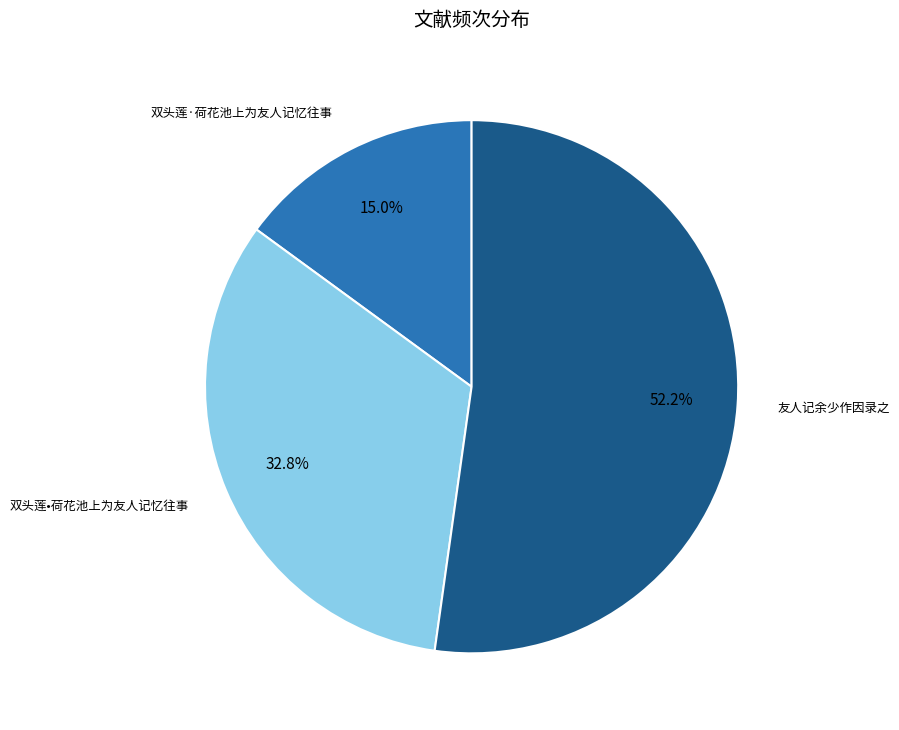

Is there any slice that represents more than half of the pie?

Yes